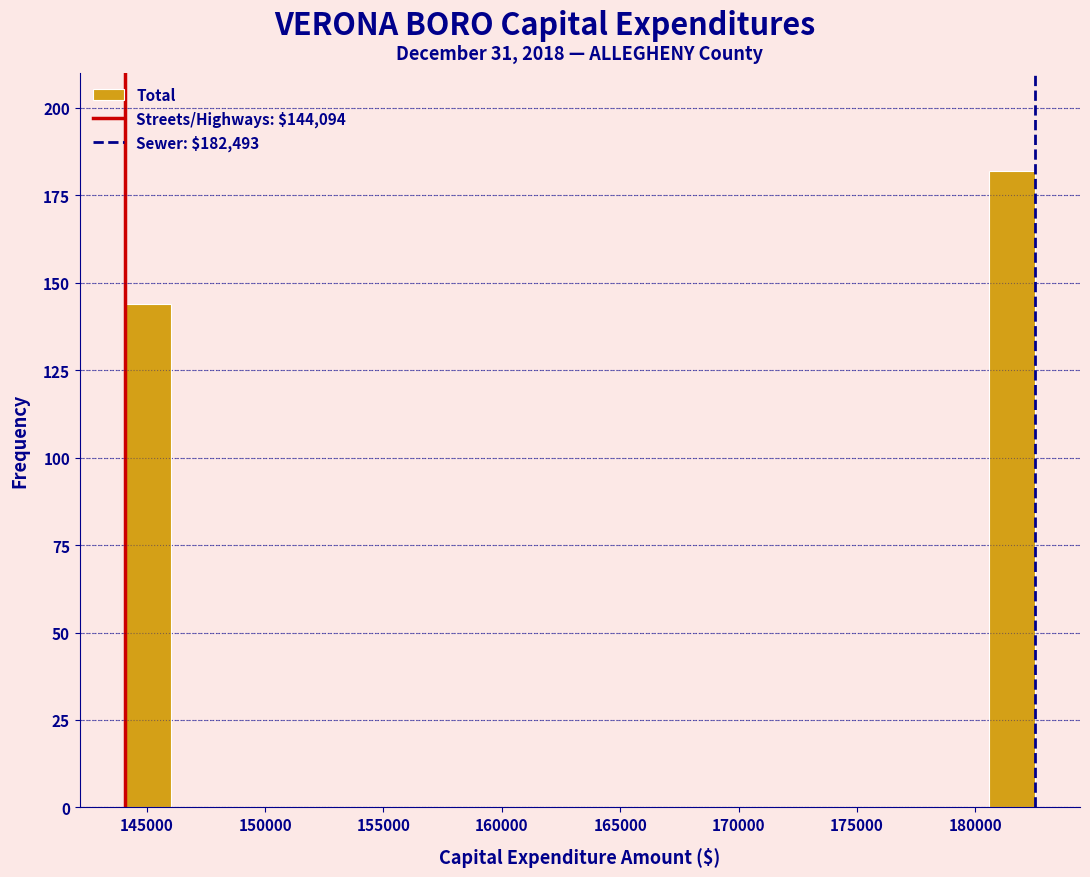

Read against the x-axis, roughly where is the centre of the tallest bar?

181500